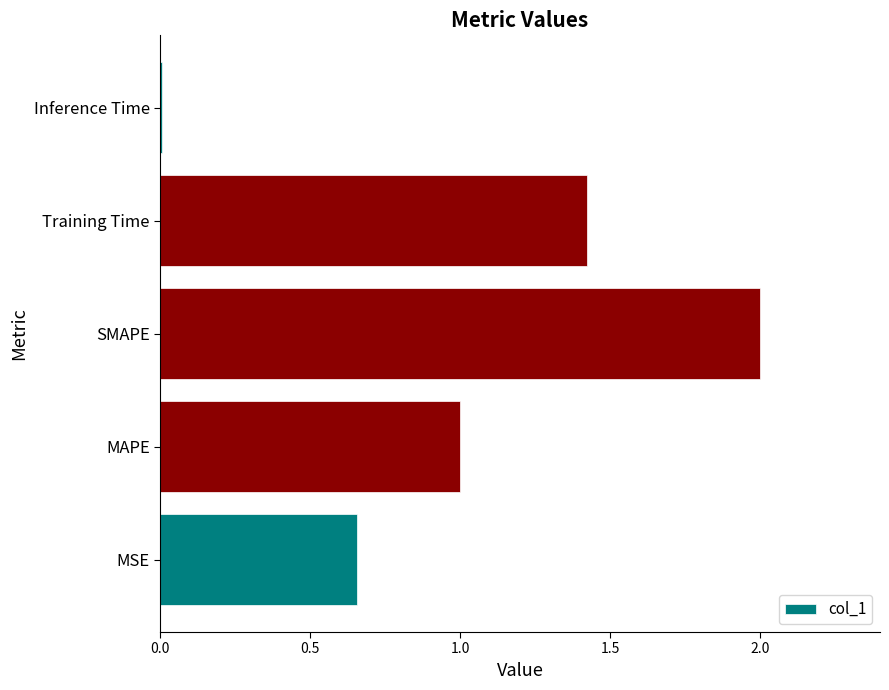

What is the sum of all values?

5.1